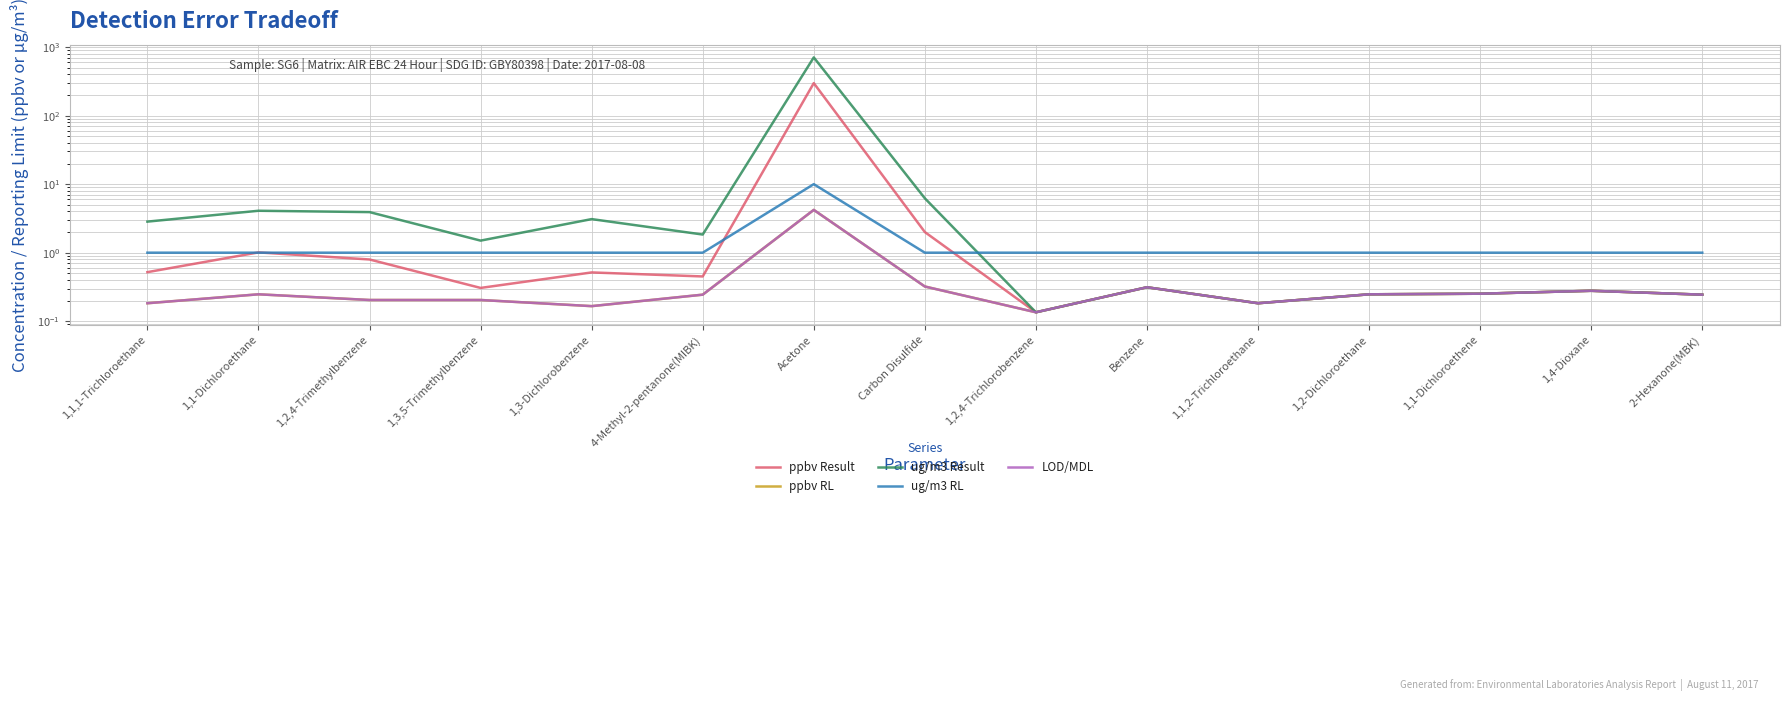

True or false: LOD/MDL and ppbv Result intersect in this chart.

False